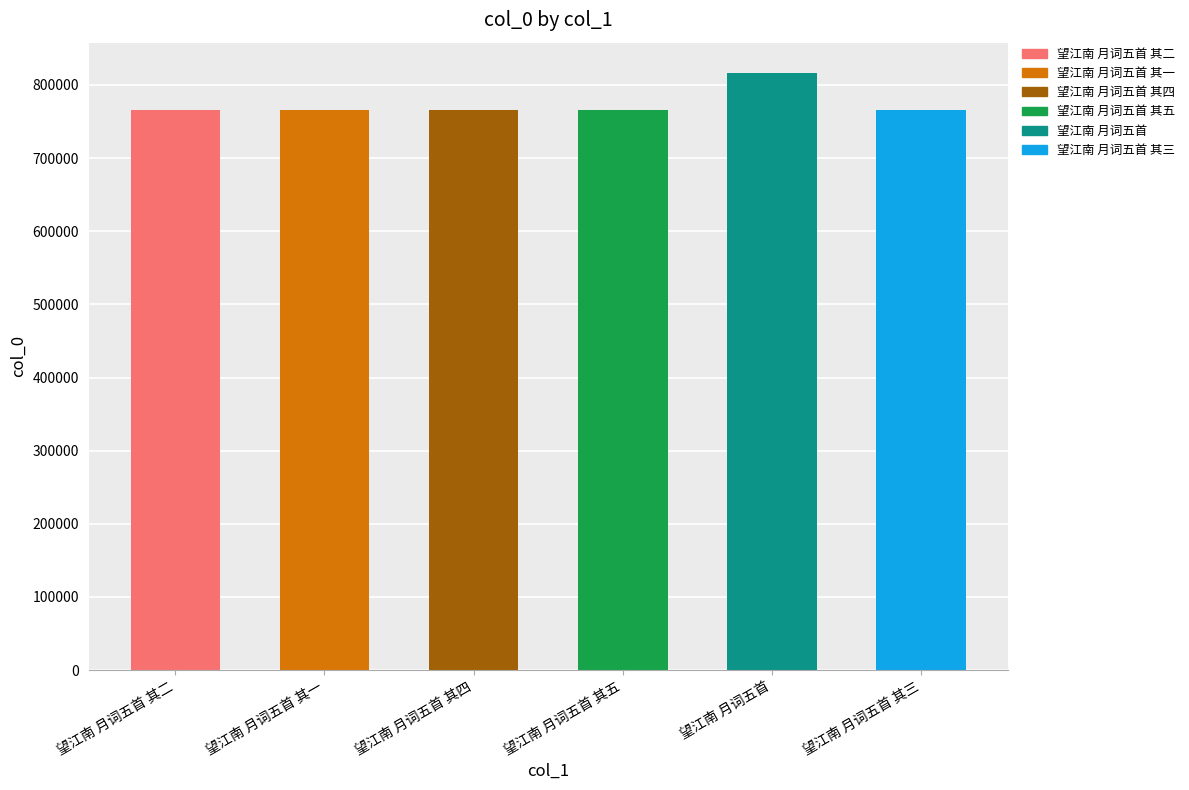

What is the difference between the maximum and minimum values?

51035